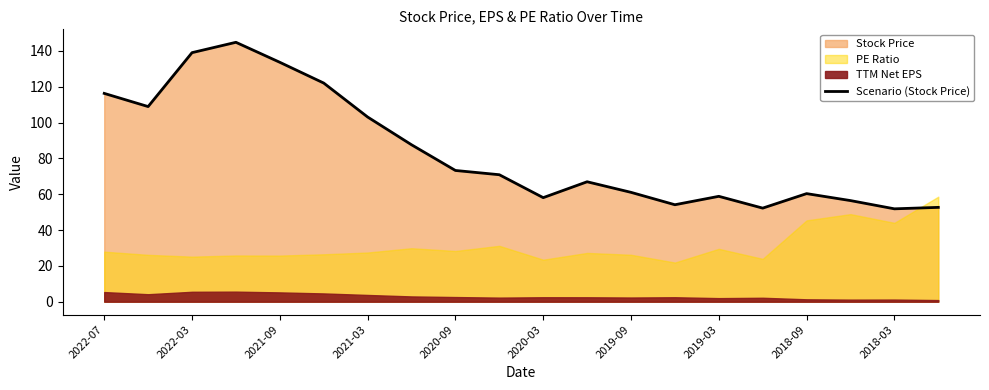

Where is Scenario (Stock Price) nearest to the value 98?

2021-03